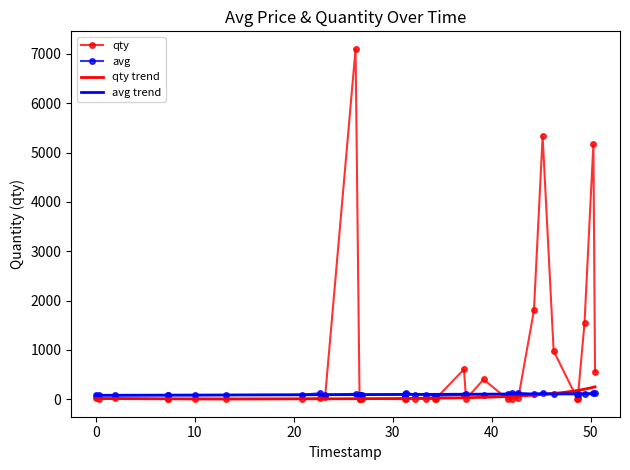

Is this an area chart (filled region under the line)?

No